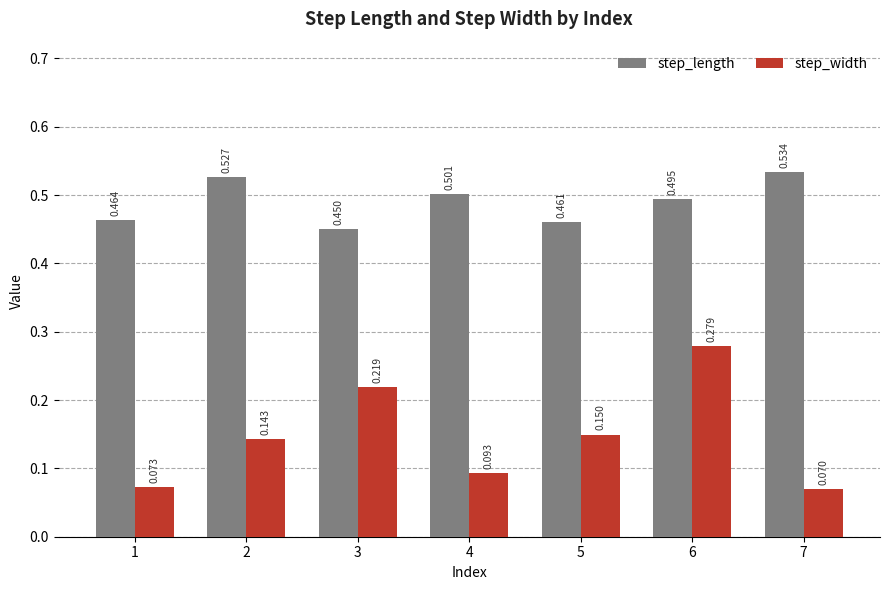

Does the chart contain any negative values?

No